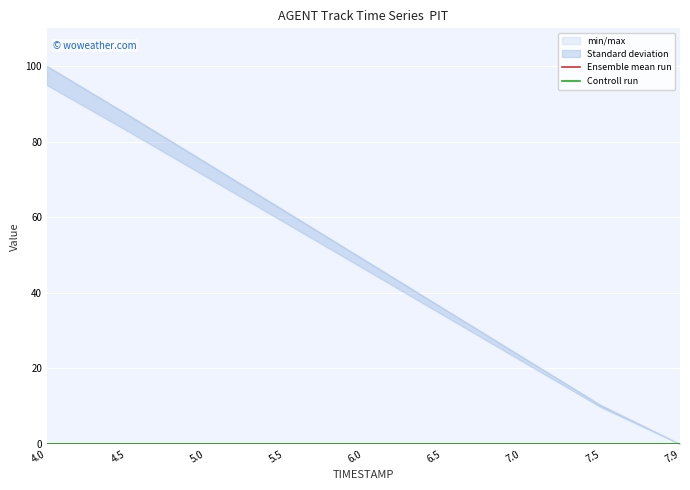

What is the label of the 8th point from the left?

7.5